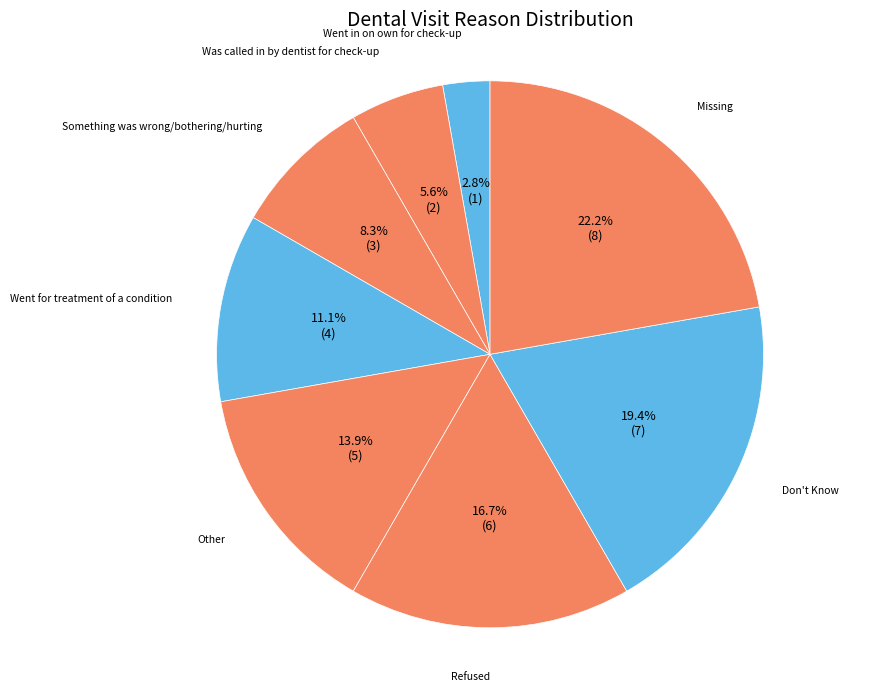

What percentage is the Went for treatment of a condition slice, to the nearest percent?

11%